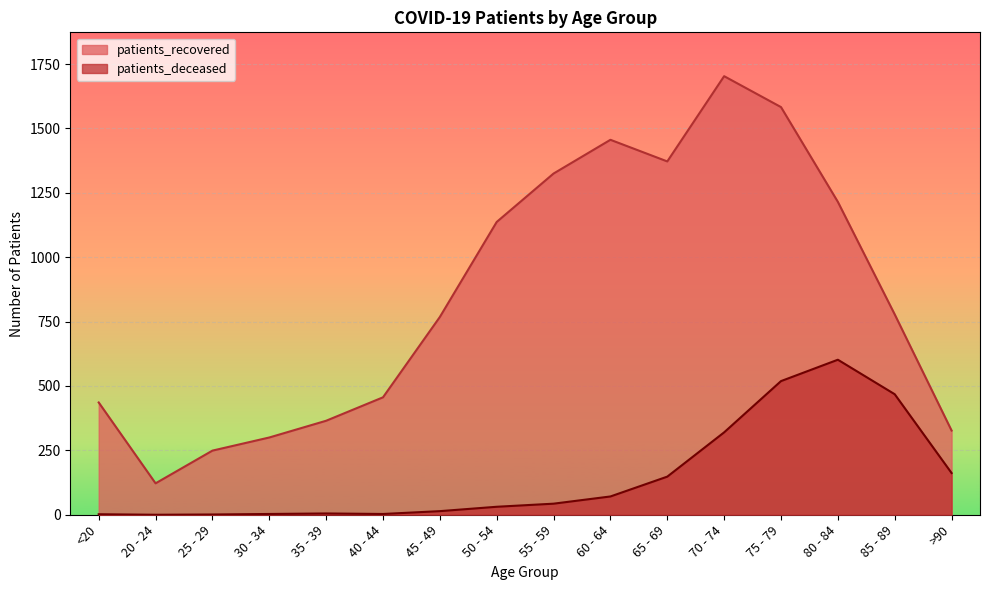

What are all the series names shown in the legend?

patients_recovered, patients_deceased